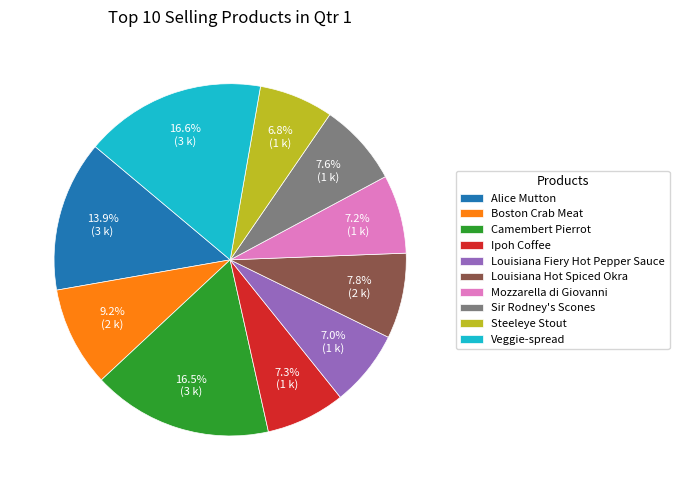

Is there a majority slice in this chart?

No